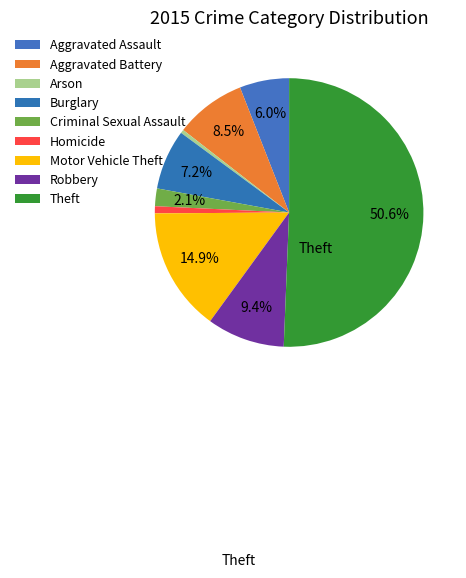

How many slices are in this pie chart?

9